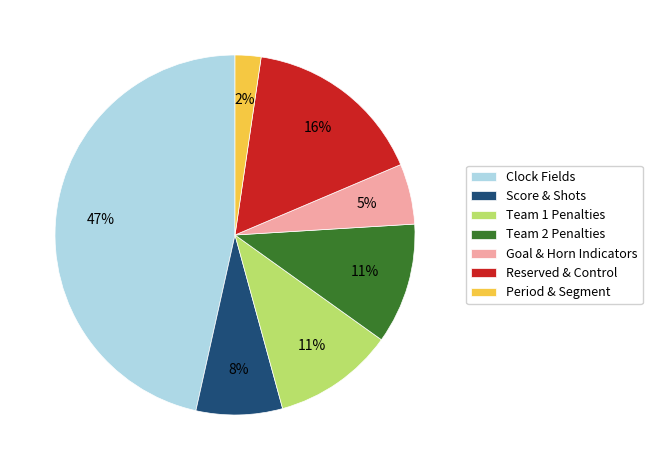

Count the number of slices in the pie.

7